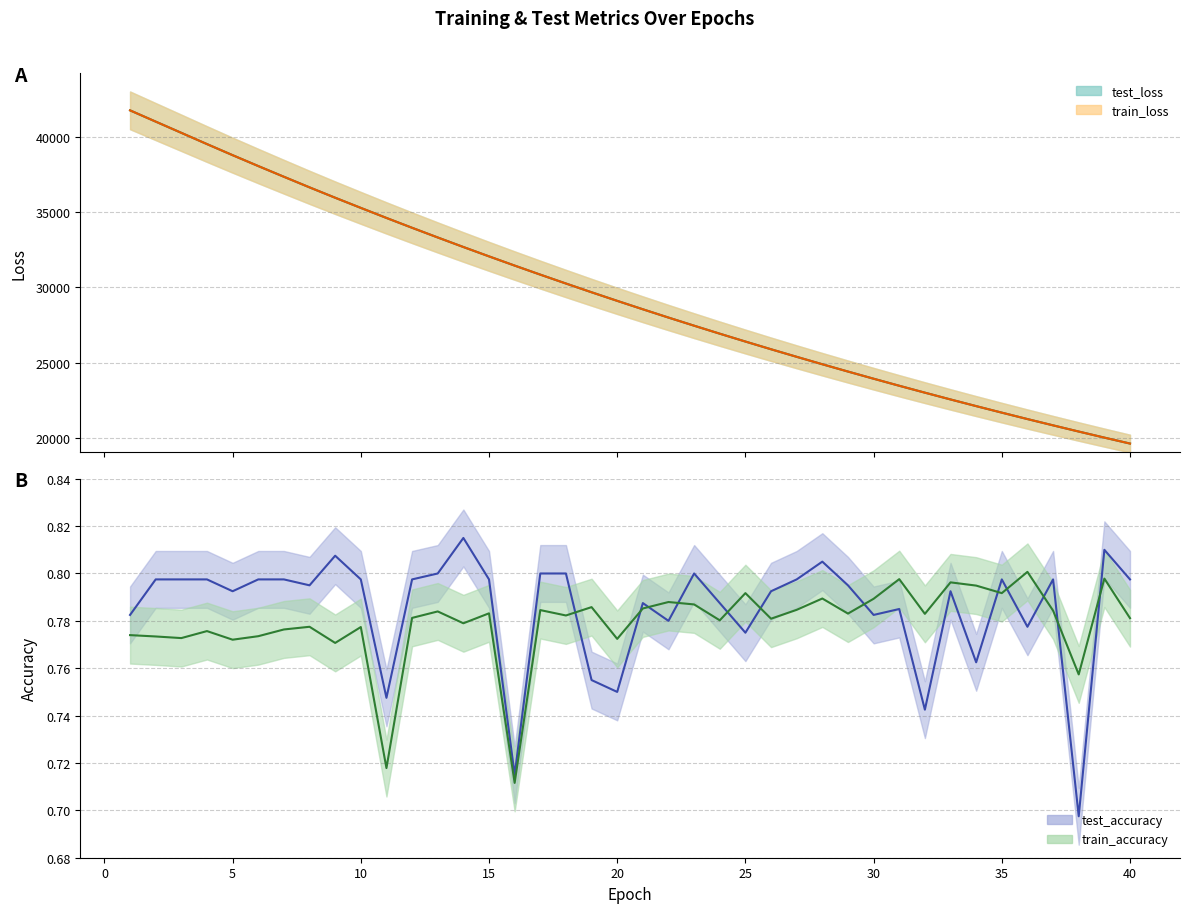

What is the maximum value shown in the chart?

41740.3